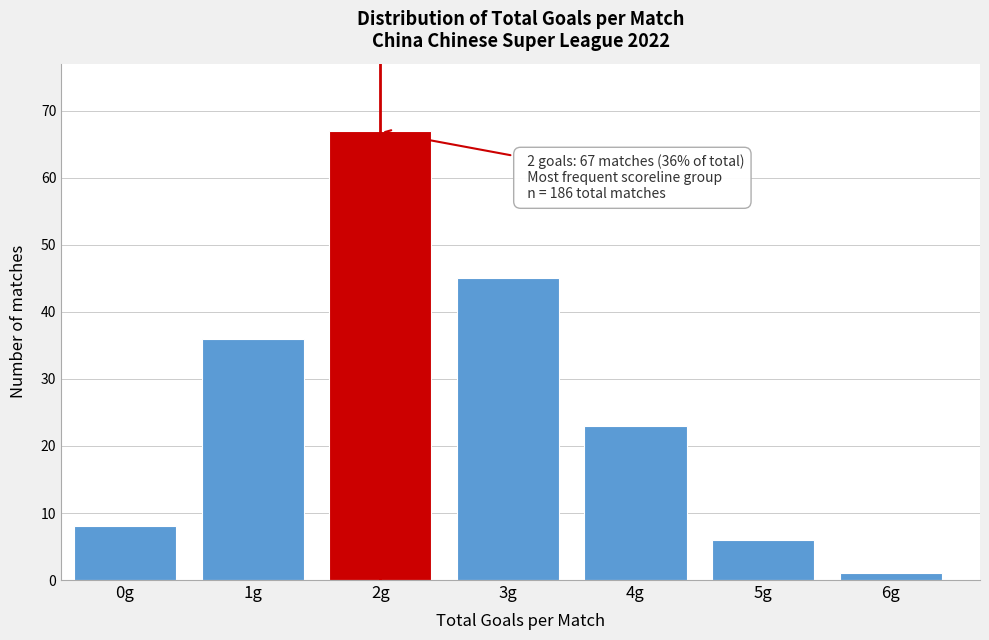

Reading left to right, list all the values displayed in this chart.

0g=8	1g=36	2g=67	3g=45	4g=23	5g=6	6g=1